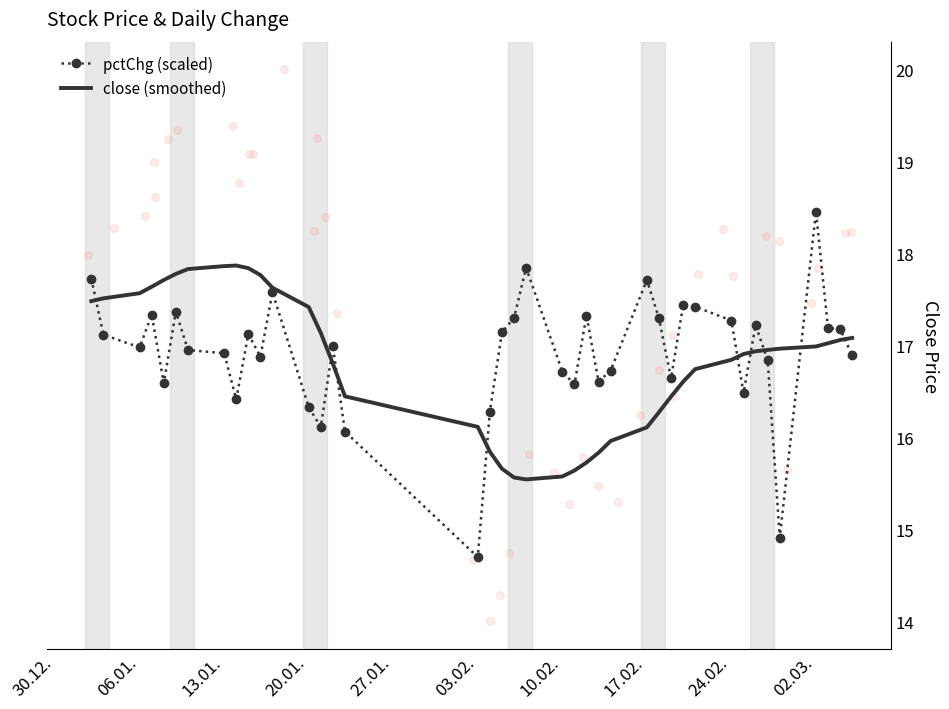

At how many categories does at least one series exceed 16?

40